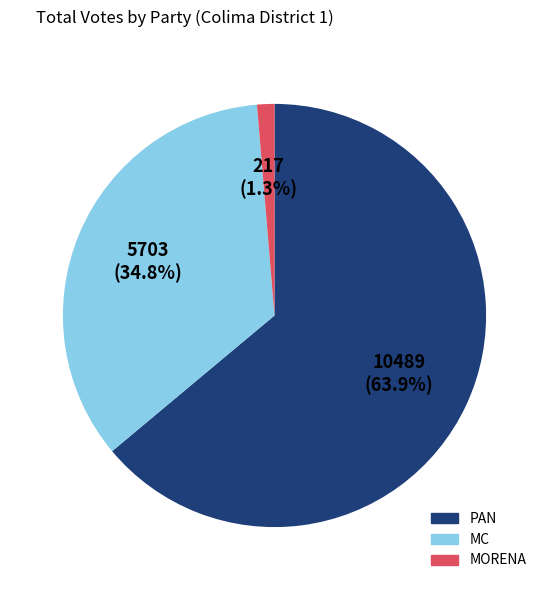

To the nearest percent, what is the average slice percentage?

33%